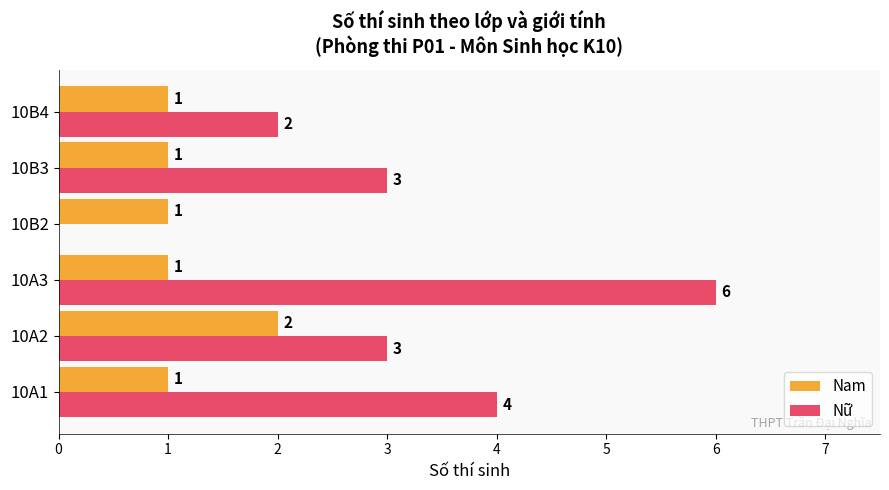

Which series has the largest total across all categories?

Nữ